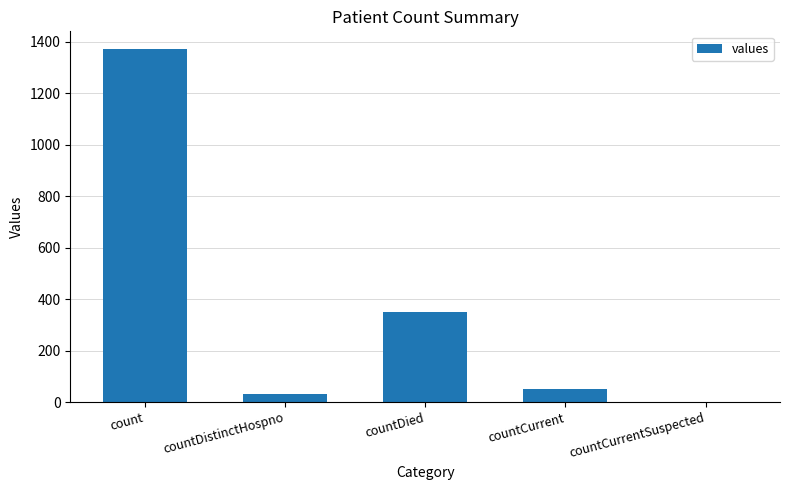

Are the bars horizontal?

No